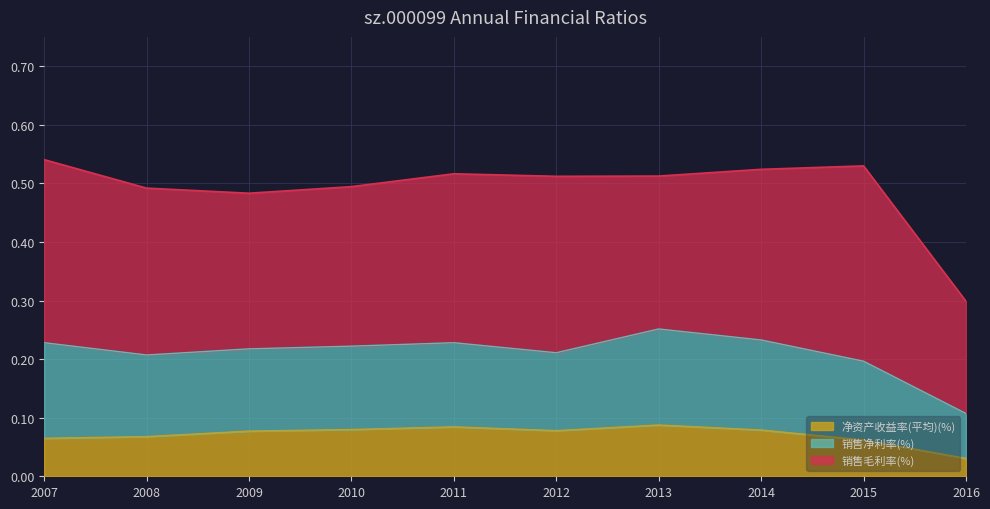

Rank the categories by 净资产收益率(平均)(%) value from lowest to highest.

2016, 2015, 2007, 2008, 2009, 2012, 2014, 2010, 2011, 2013